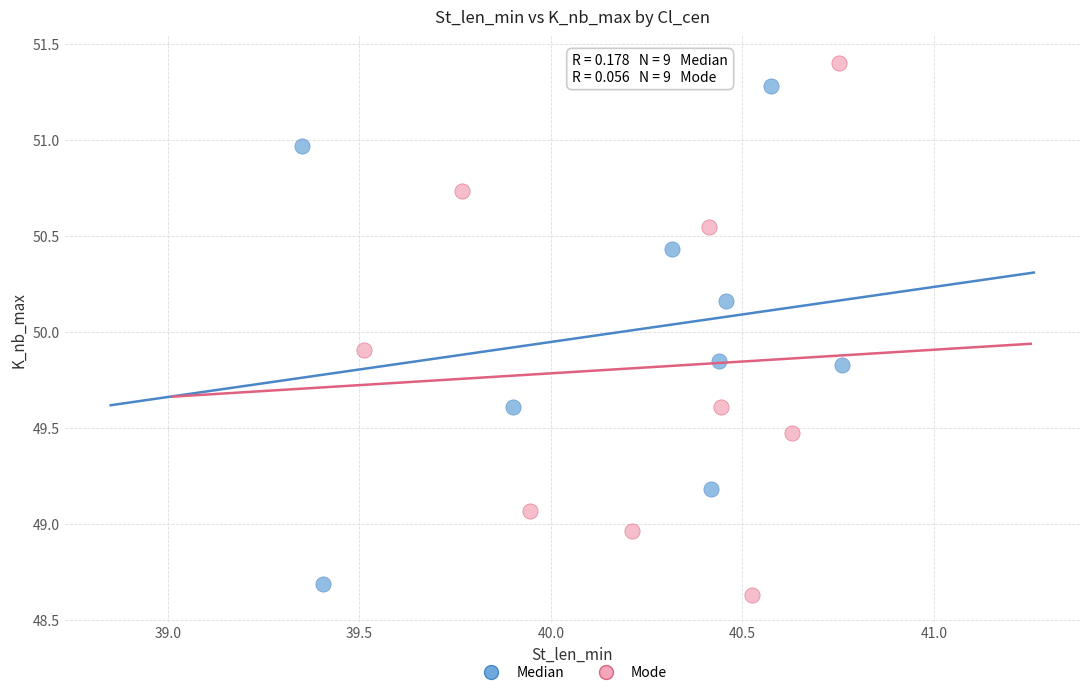

Which series contains the highest Y value?

Mode